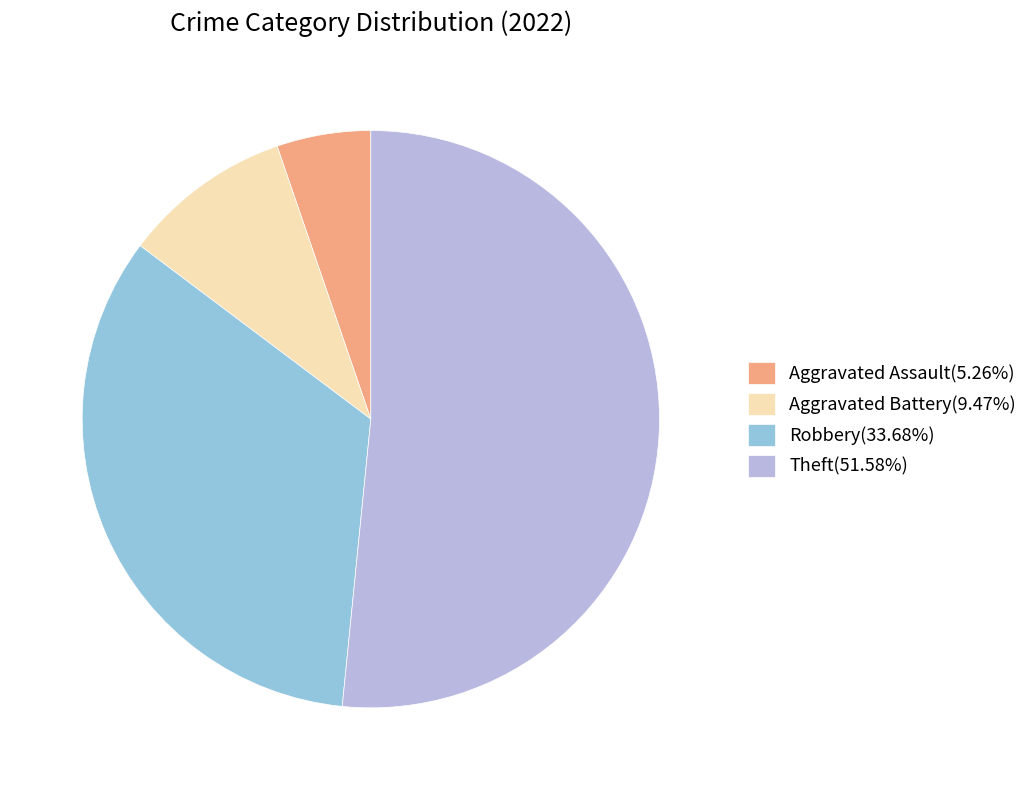

The Theft slice represents 41% of the pie. True or false?

False